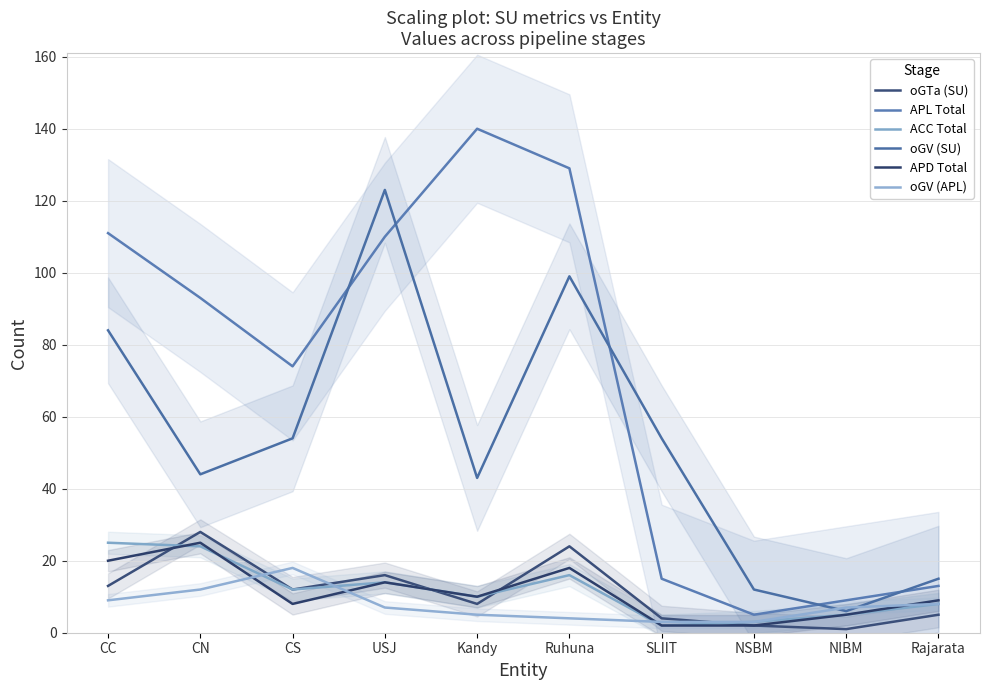

Which series has the largest total across all categories?

APL Total